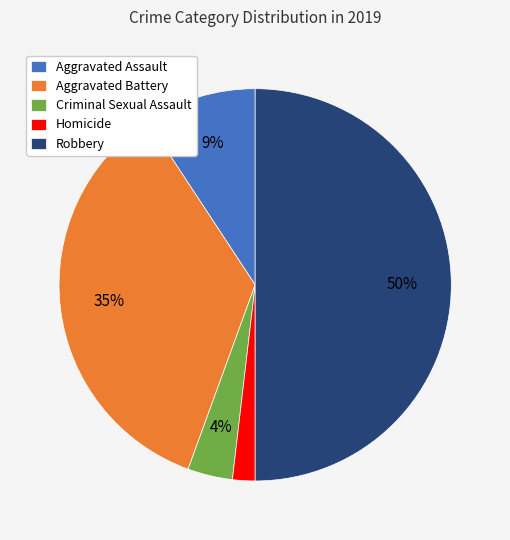

To the nearest percent, what percentage of the pie is Aggravated Assault?

9%